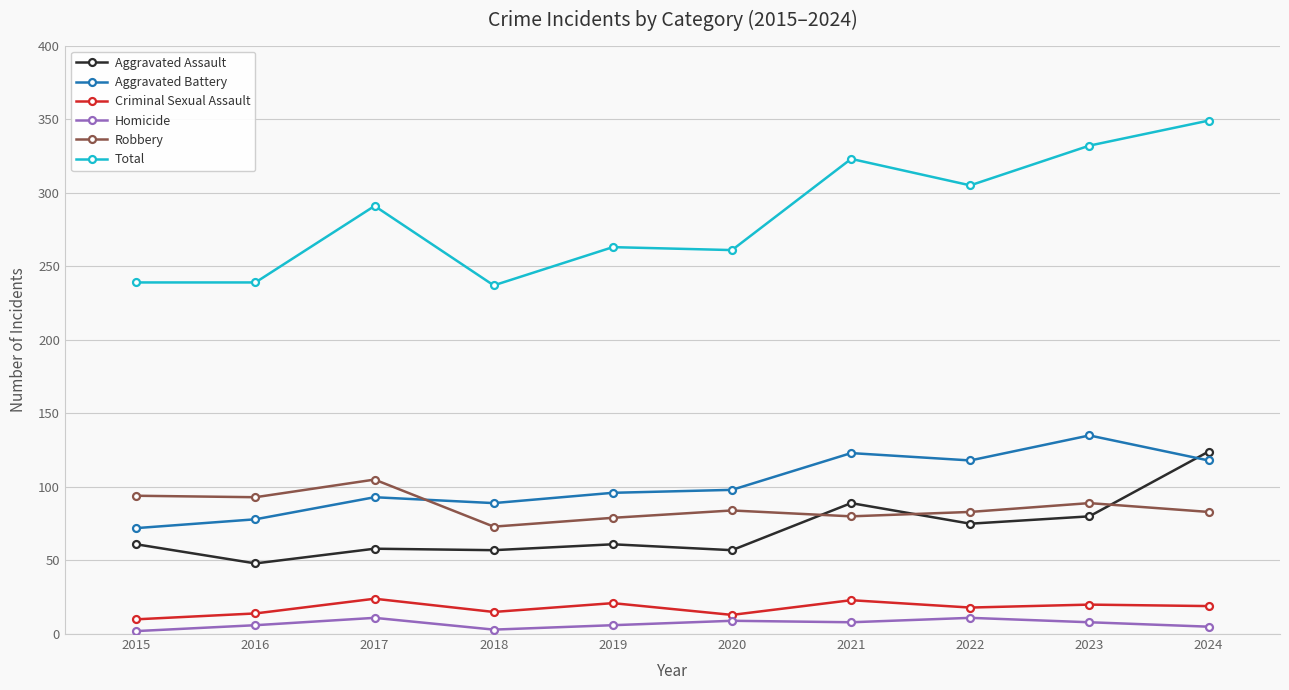

What is the average value of the Robbery series?

86